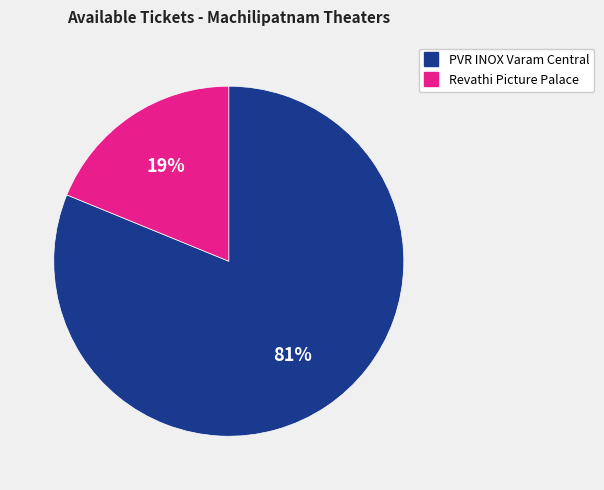

Is there any slice that represents more than half of the pie?

Yes